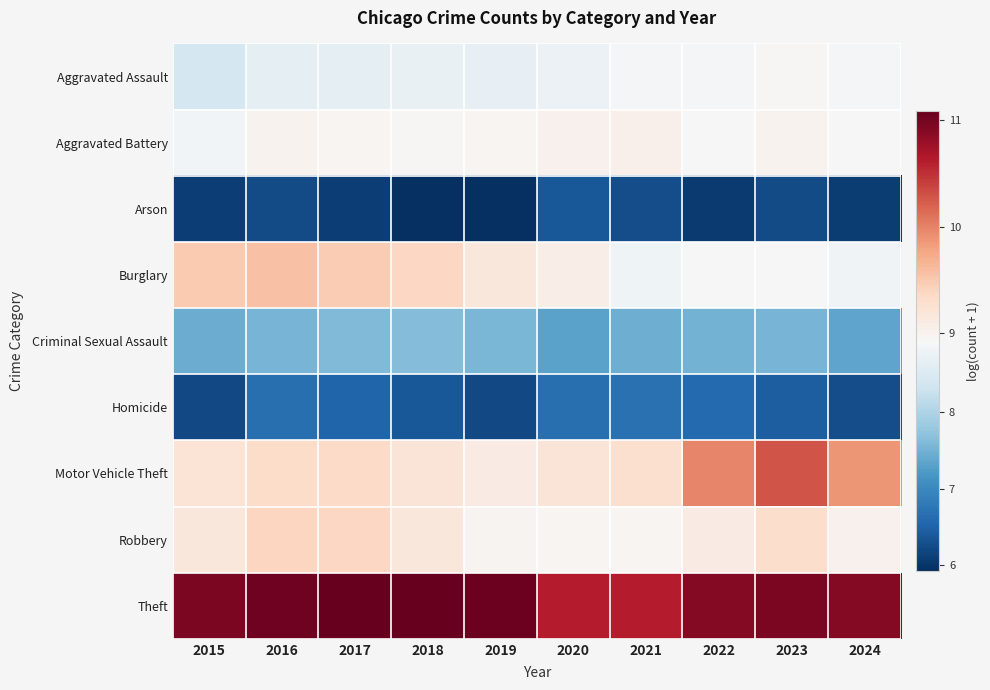

Which label corresponds to the largest value in the chart?

2018